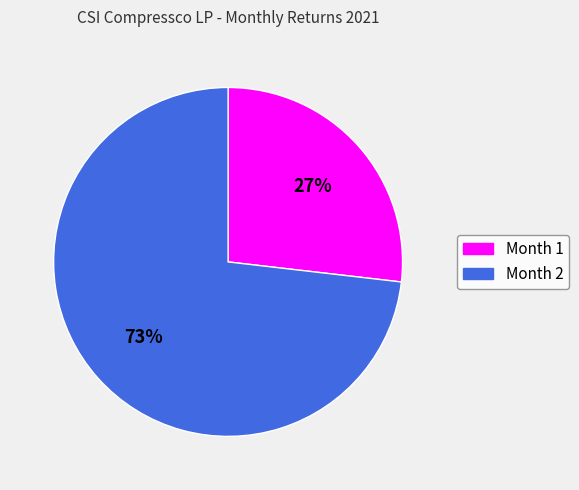

What is the largest slice in the pie chart?

Month 2